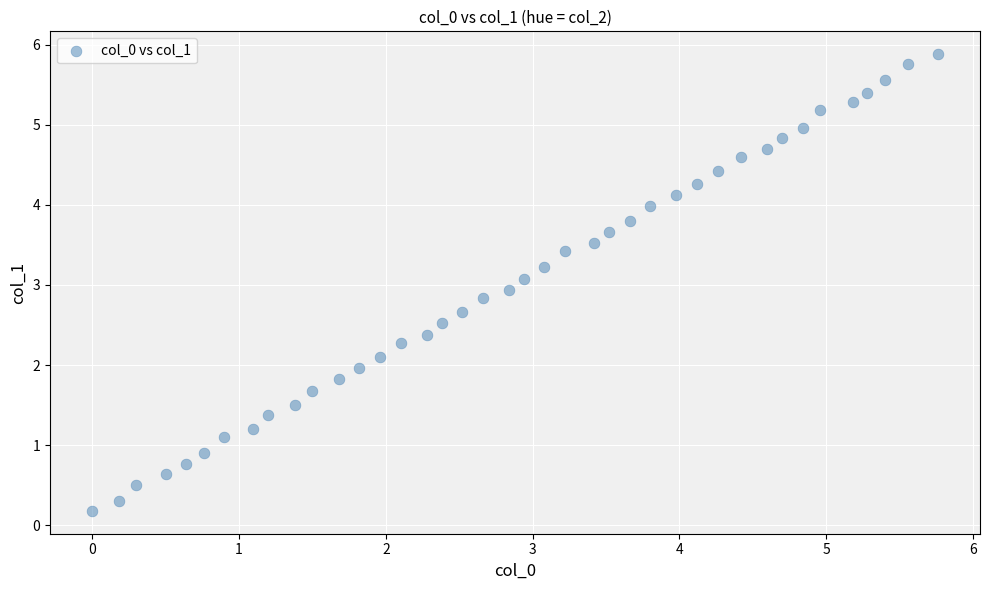

What is the range of X values (max minus min)?

5.8